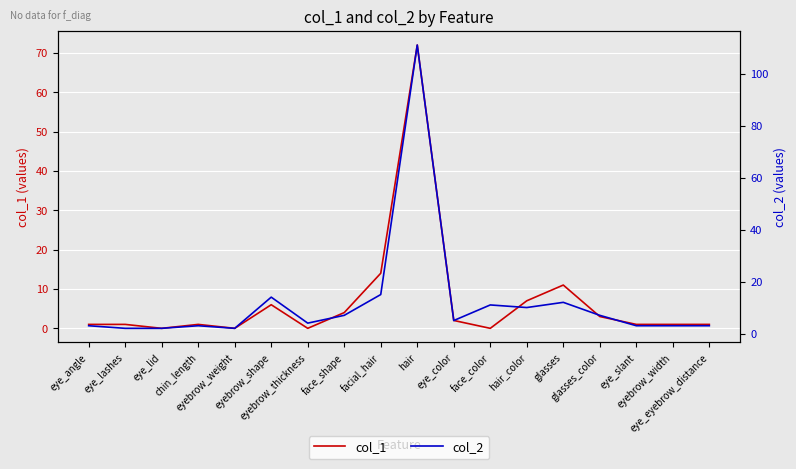

Which series has the largest total across all categories?

col_2